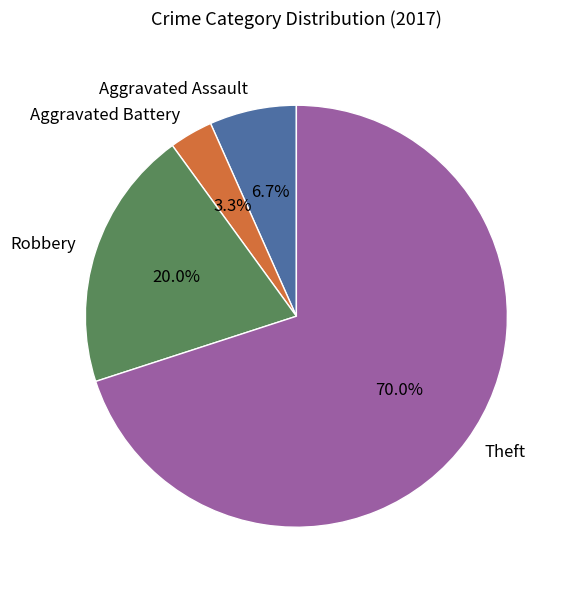

To the nearest percent, what percentage of the pie is Aggravated Battery?

3%